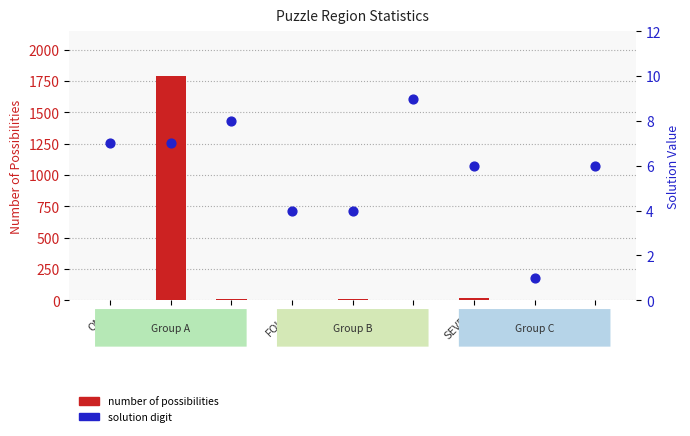

At how many categories does at least one series exceed 2?

9